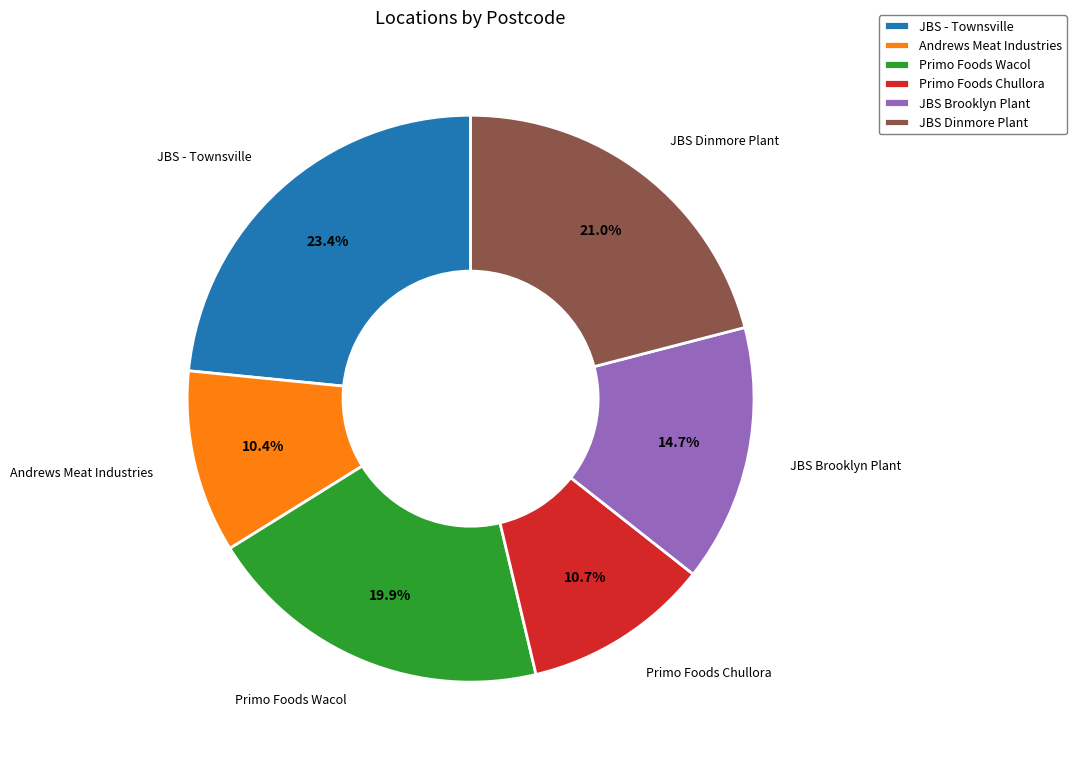

Is it true that Andrews Meat Industries is 17% of the pie?

False